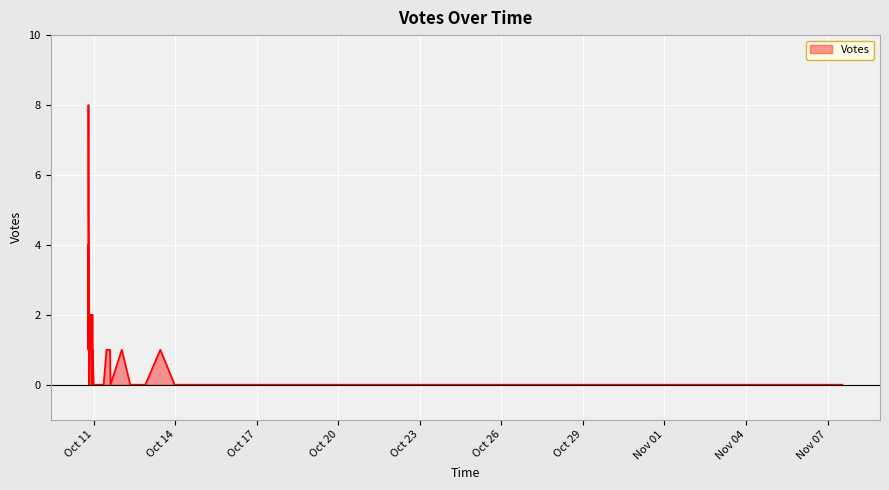

How many lines are shown in the chart?

1